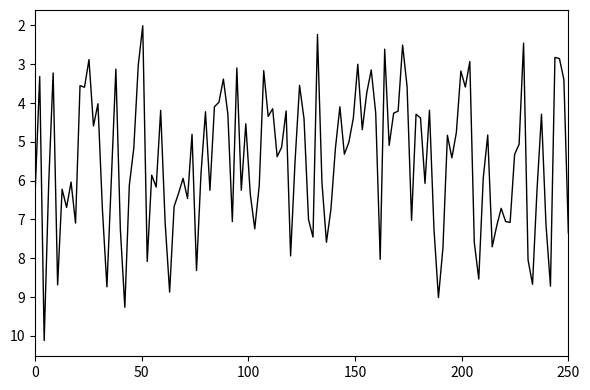

What is the maximum value shown in the chart?

10.1